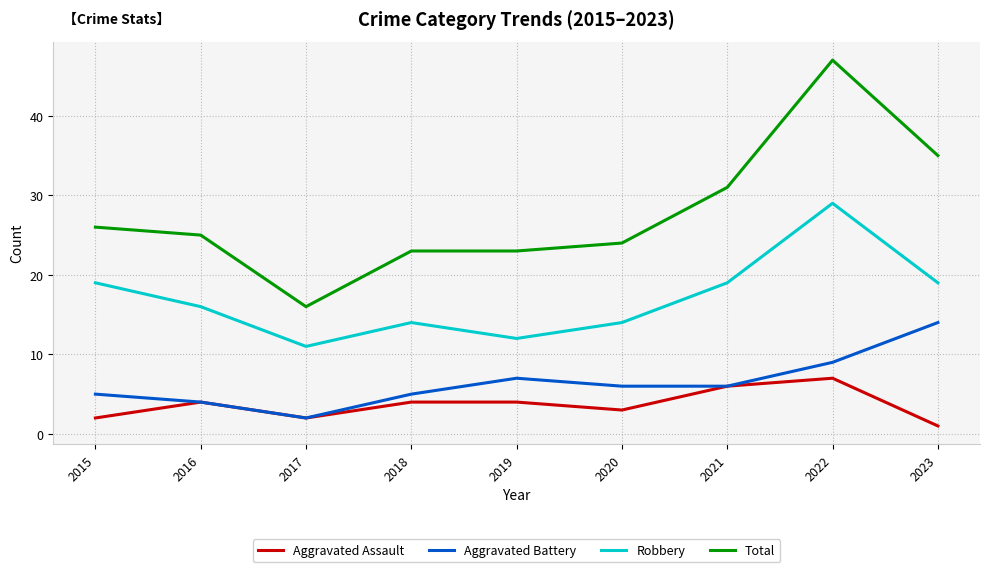

The Robbery series shows 28 at 2023. True or false?

False